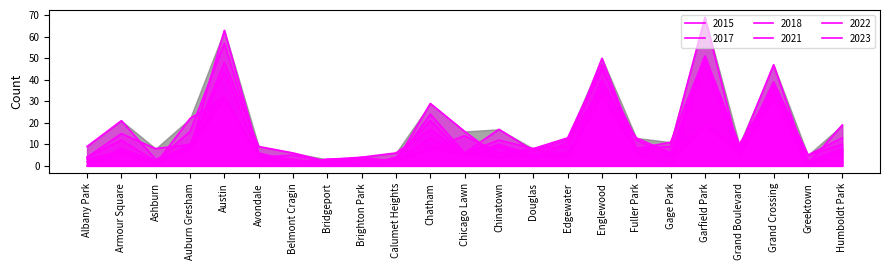

At which label is 2021 closest to 31?

Grand Crossing